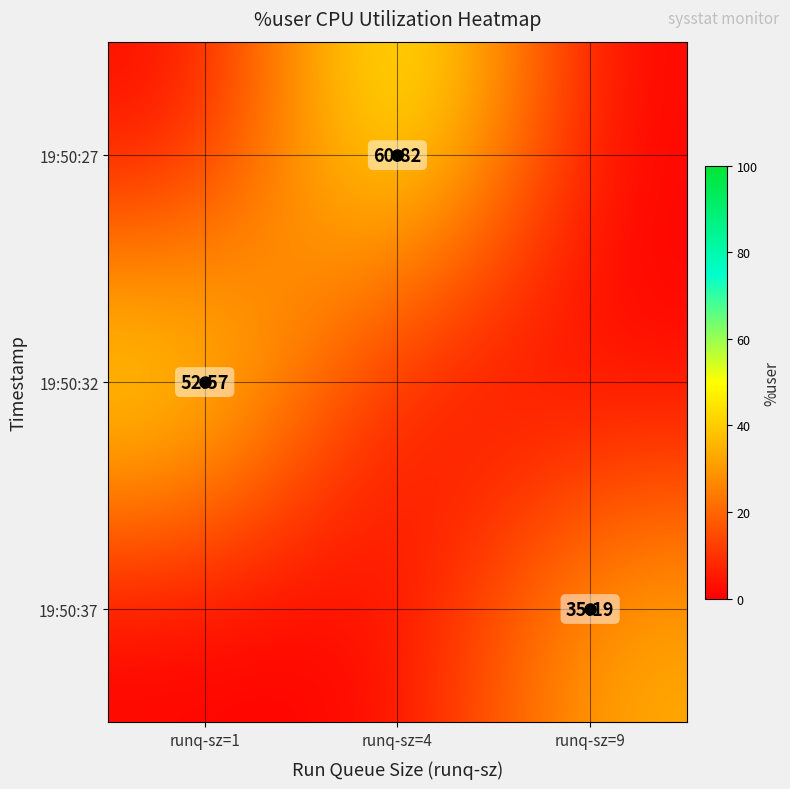

The 19:50:27 series shows 60.8 at runq-sz=4. True or false?

True